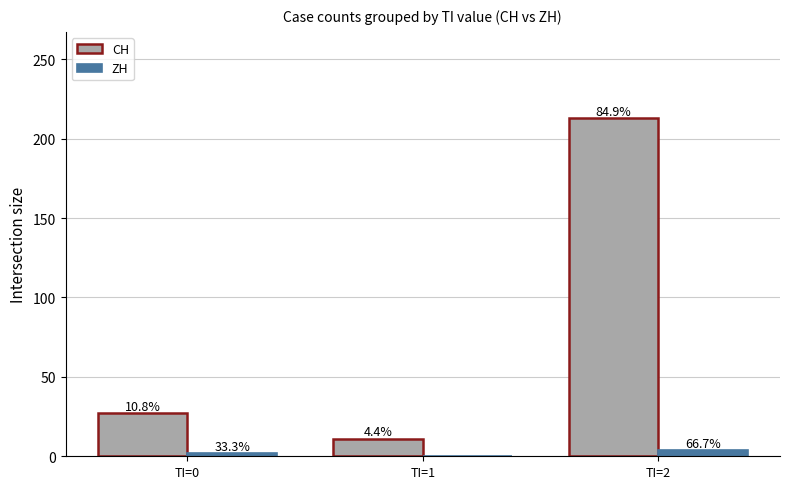

What are all the series names shown in the legend?

CH, ZH